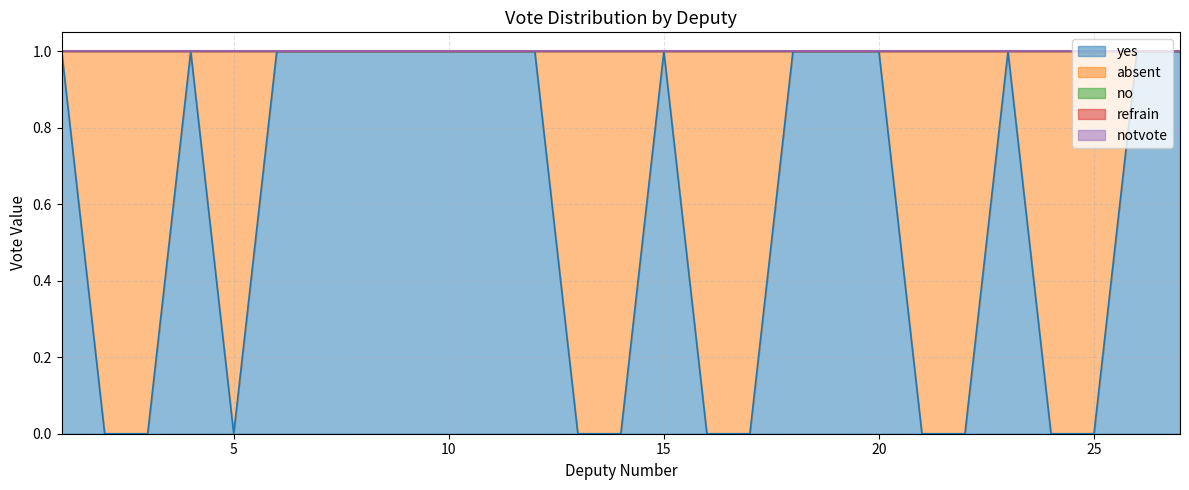

True or false: absent and refrain cross at least once.

False